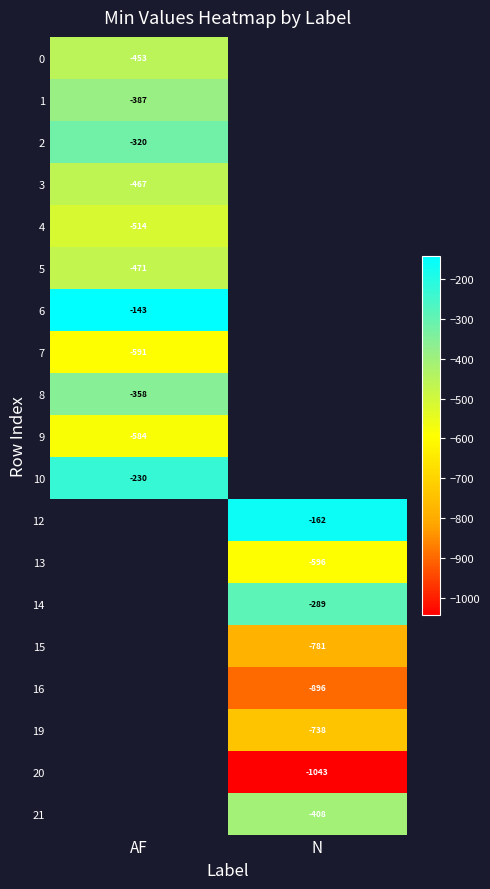

Which has a higher value, N or AF?

AF